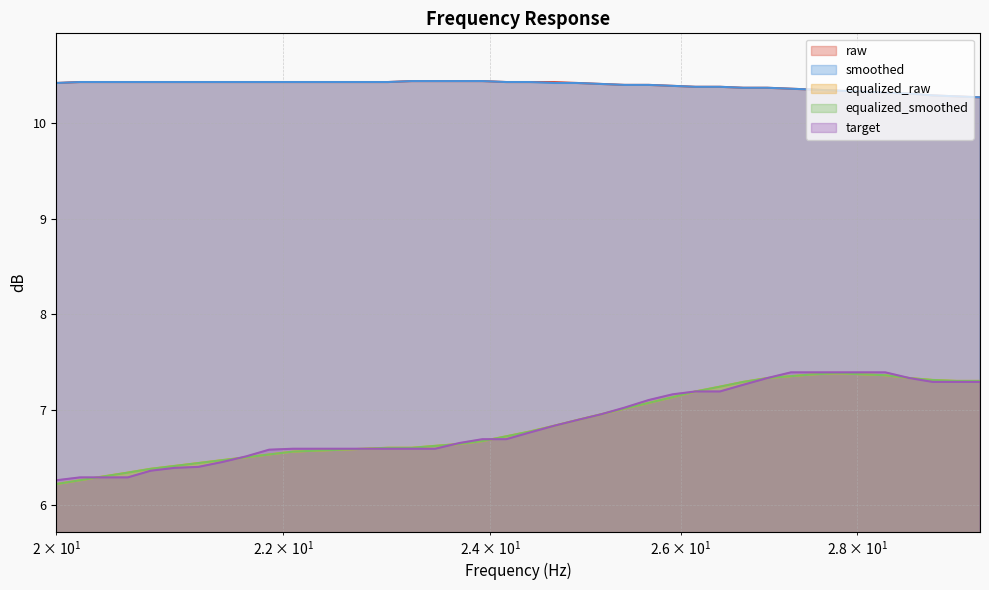

What is the highest value of the smoothed series?

10.4